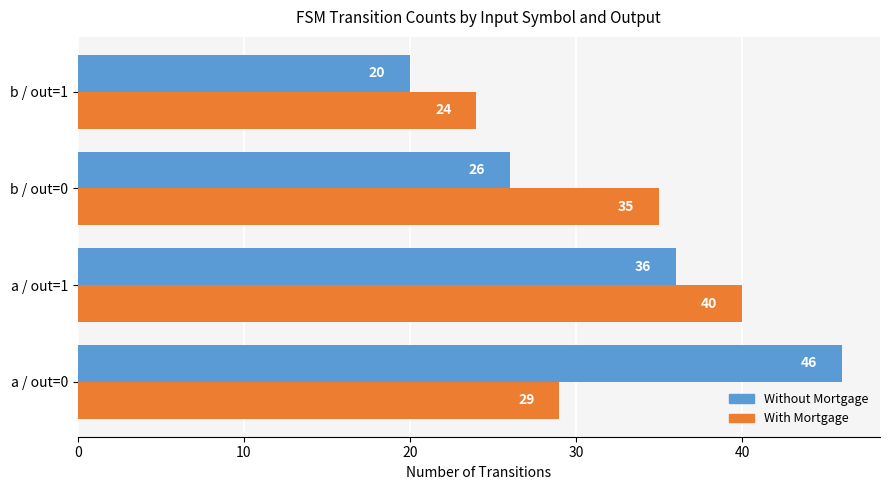

Count the With Mortgage values in the range 29 to 40.

3